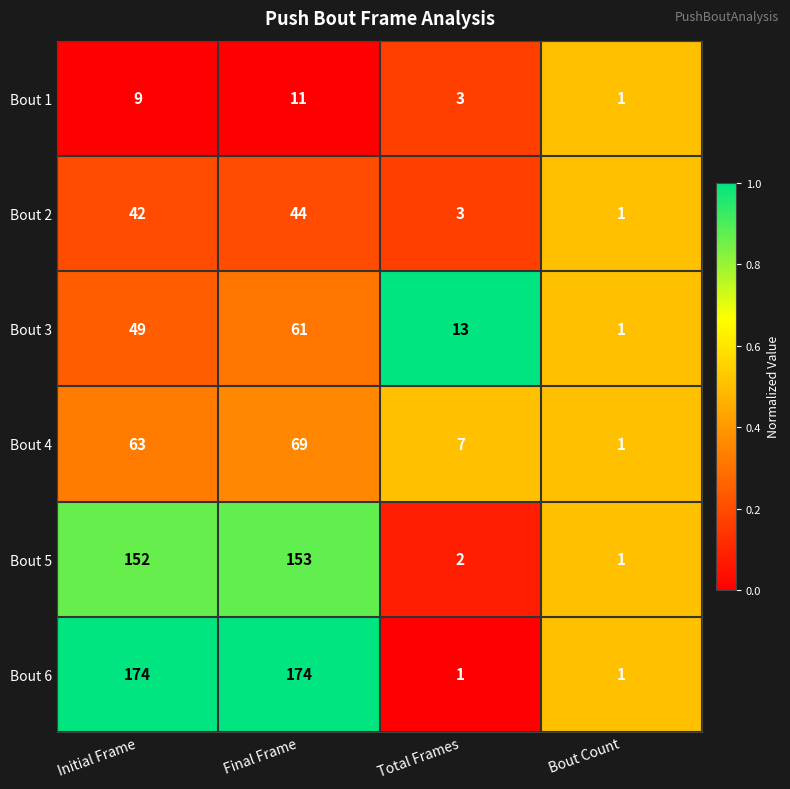

At which category is the sum across all series the highest?

Final Frame